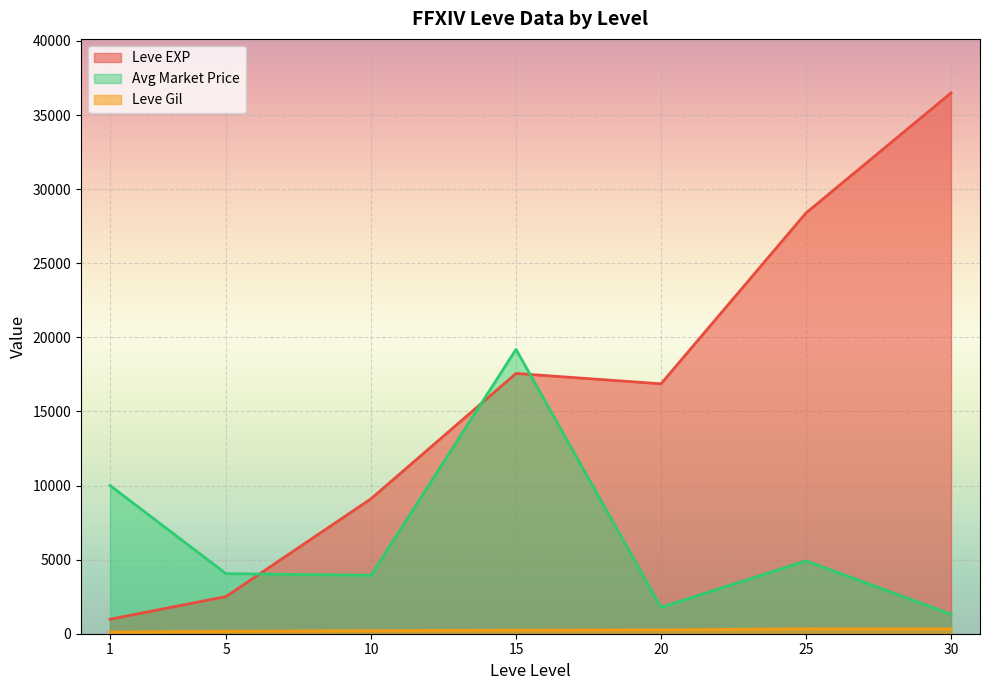

Which series has the largest total across all categories?

Leve EXP